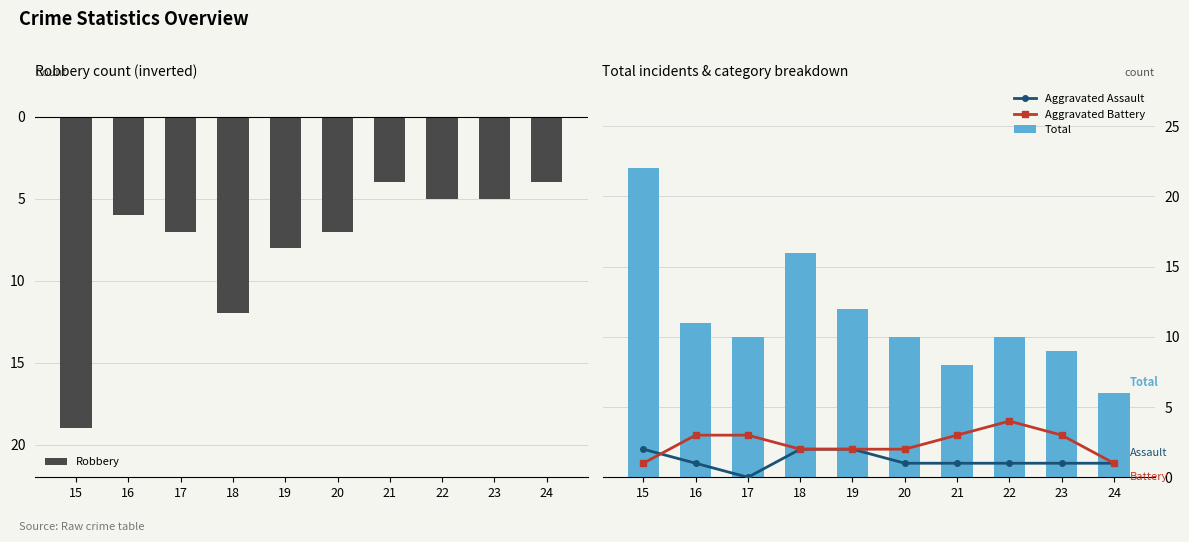

What is the value of the Aggravated Assault bar at the 10th from the left?

1